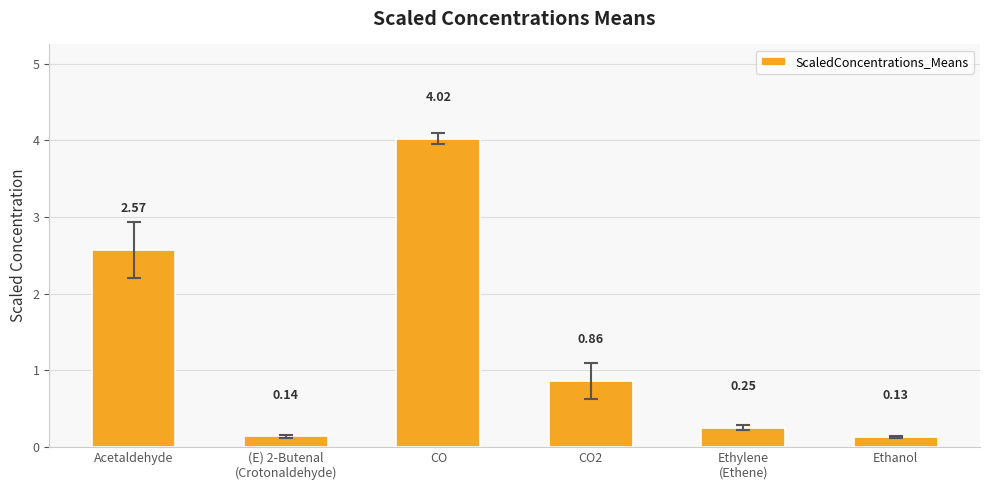

How many bars are there in total?

6